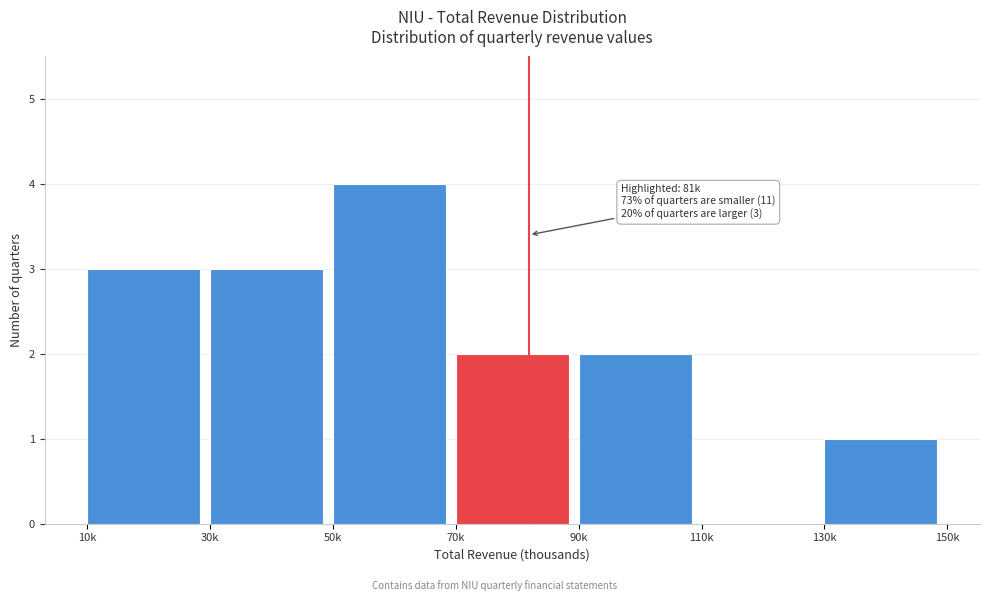

Reading right to left, what are all the values shown in this chart?

130k=1	110k=0	90k=2	70k=2	50k=4	30k=3	10k=3